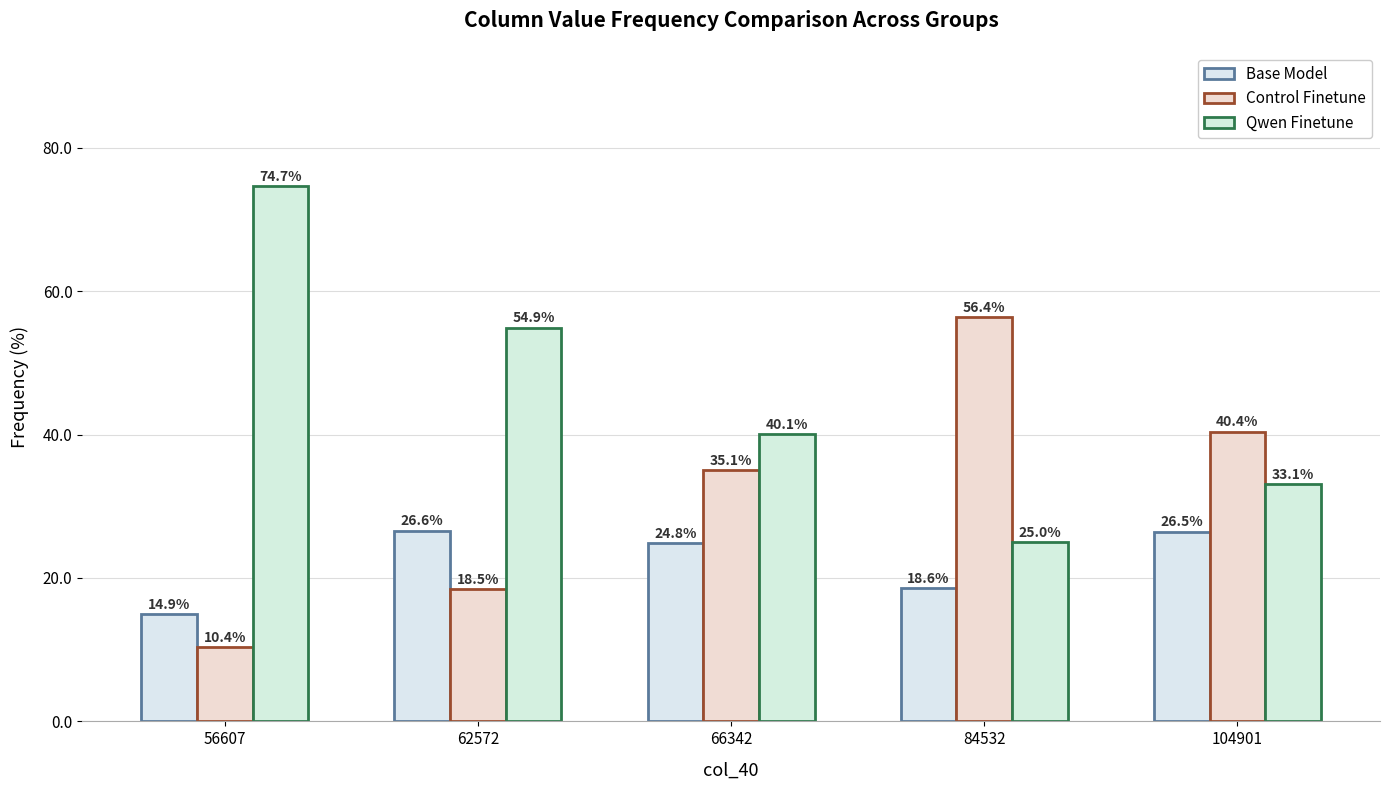

What is the difference between the highest and lowest values at 104901?

13.9